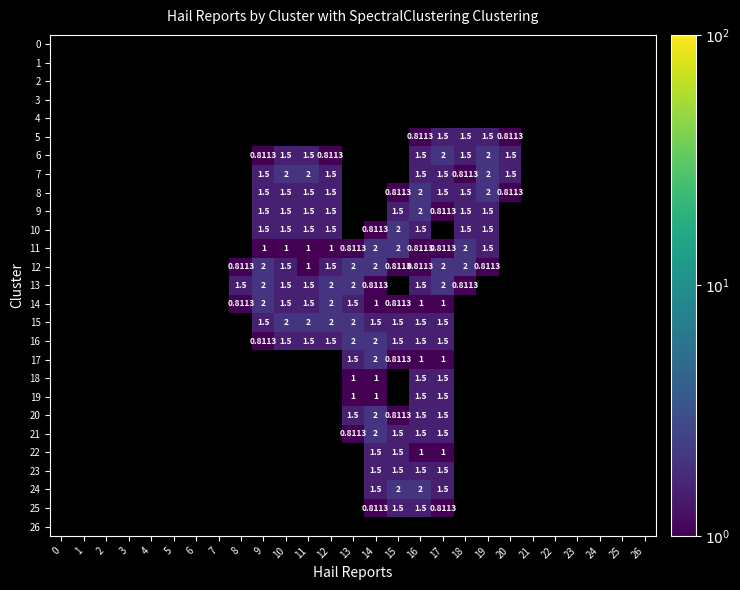

How many values in 20 are above zero?

5